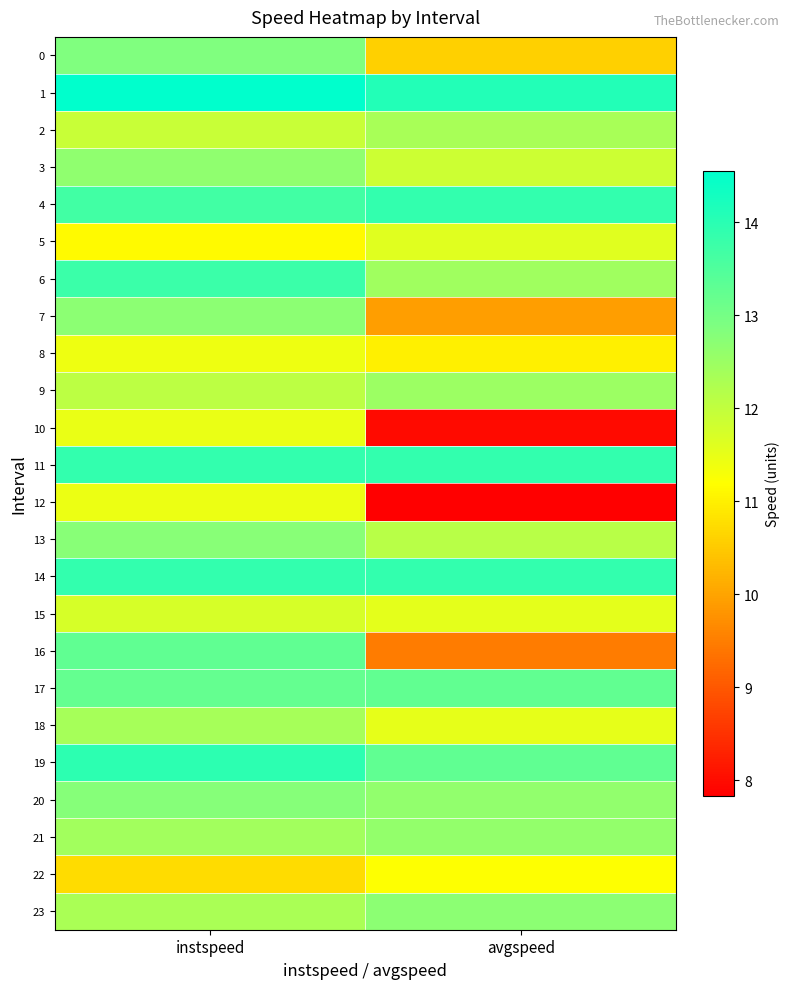

Rank the series at instspeed from lowest to highest value.

22, 5, 8, 12, 10, 15, 2, 9, 23, 18, 21, 3, 7, 13, 20, 0, 17, 16, 4, 6, 11, 14, 19, 1